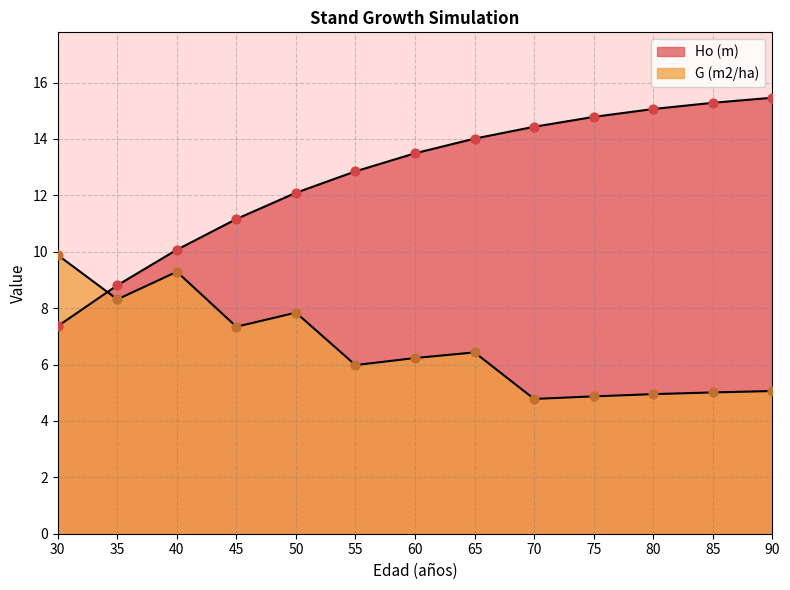

What are all the series names shown in the legend?

Ho (m), G (m2/ha)